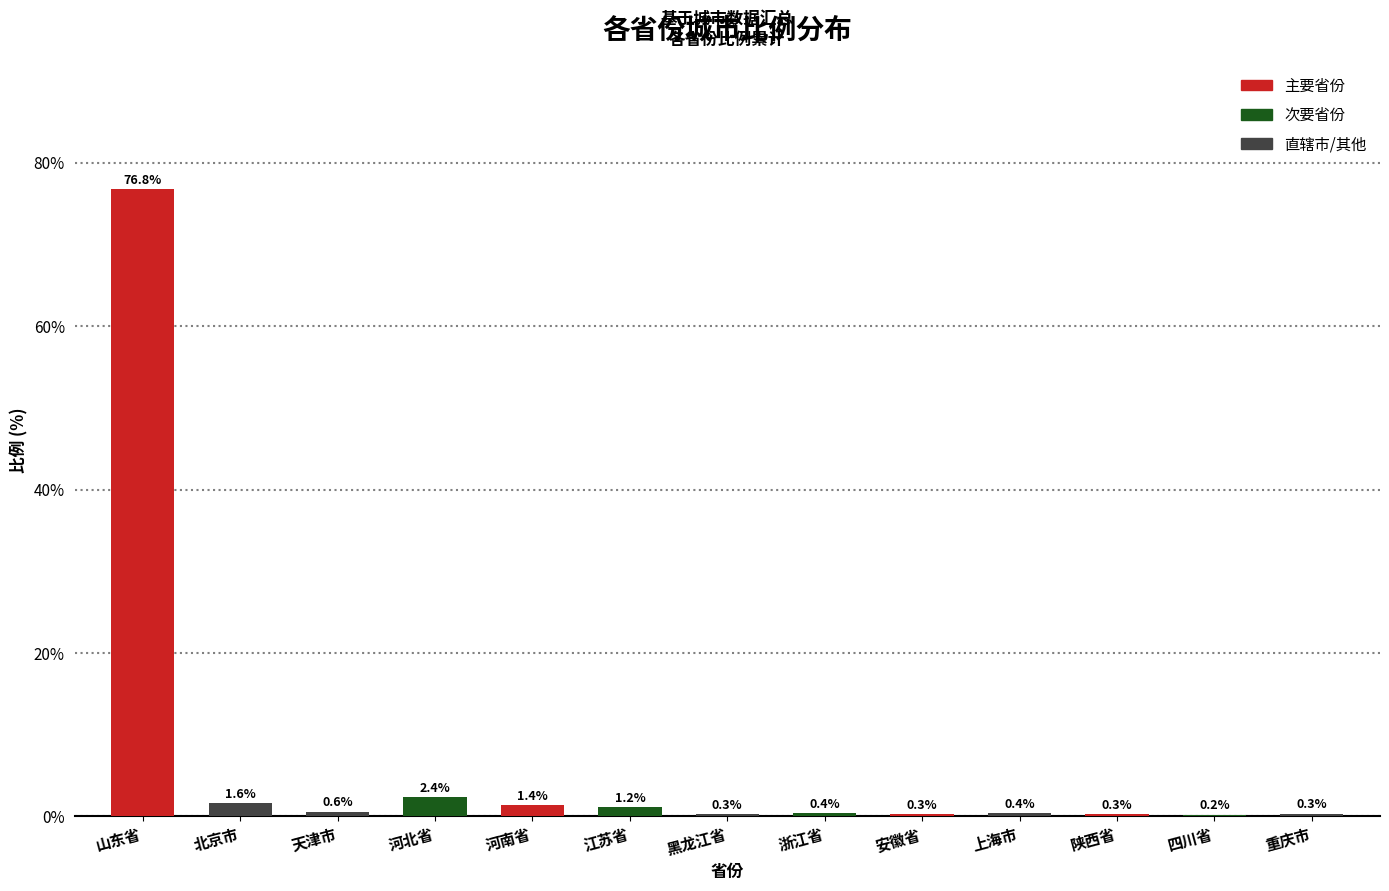

Which has a higher value, 天津市 or 山东省?

山东省